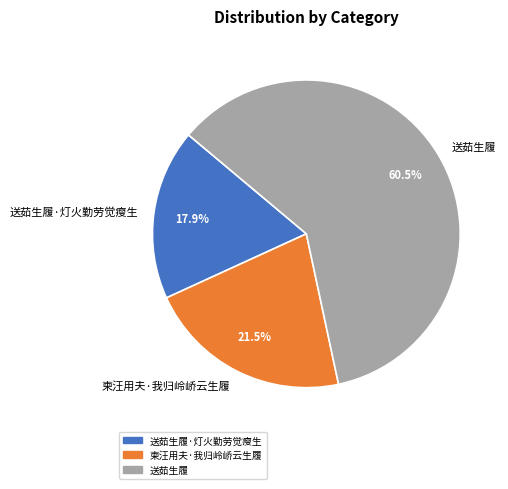

What portion of the pie excludes 柬汪用夫·我归岭峤云生履?

78.5%